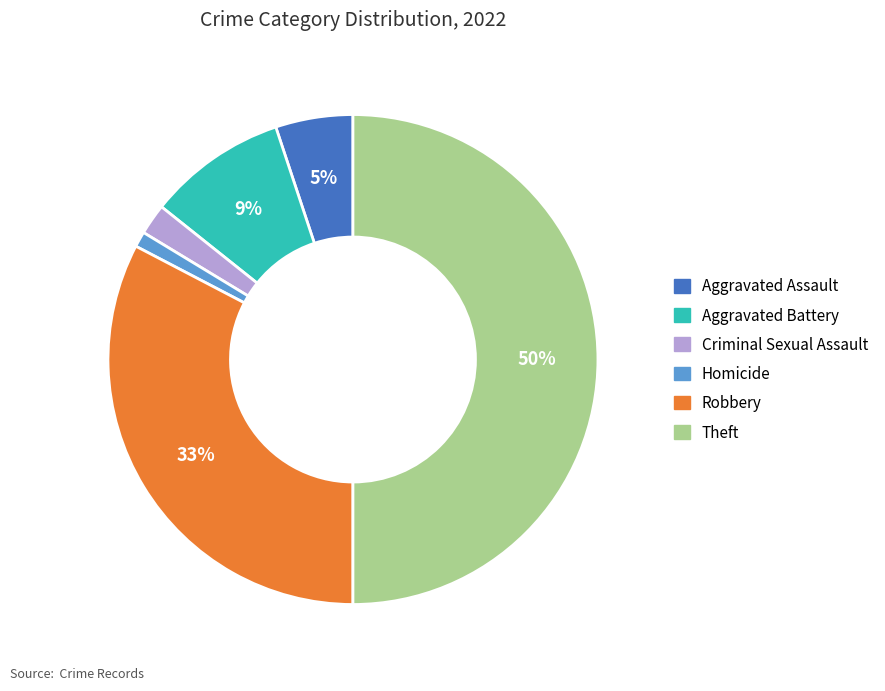

Is the sum of Criminal Sexual Assault and Homicide greater than half?

No